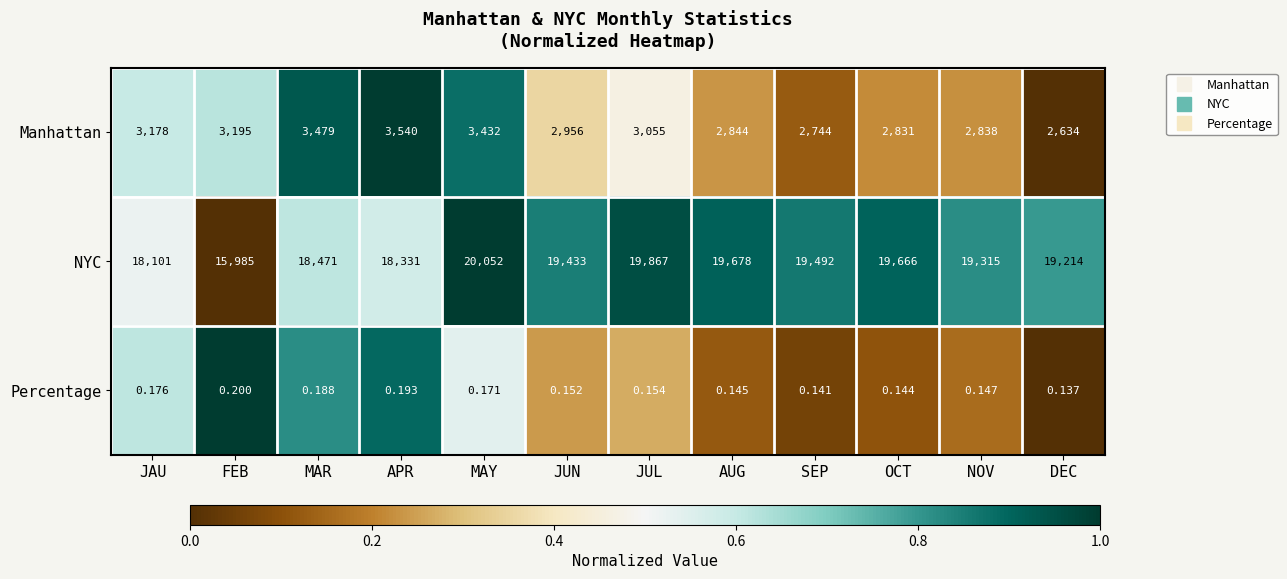

Which series has the largest range (max minus min)?

NYC